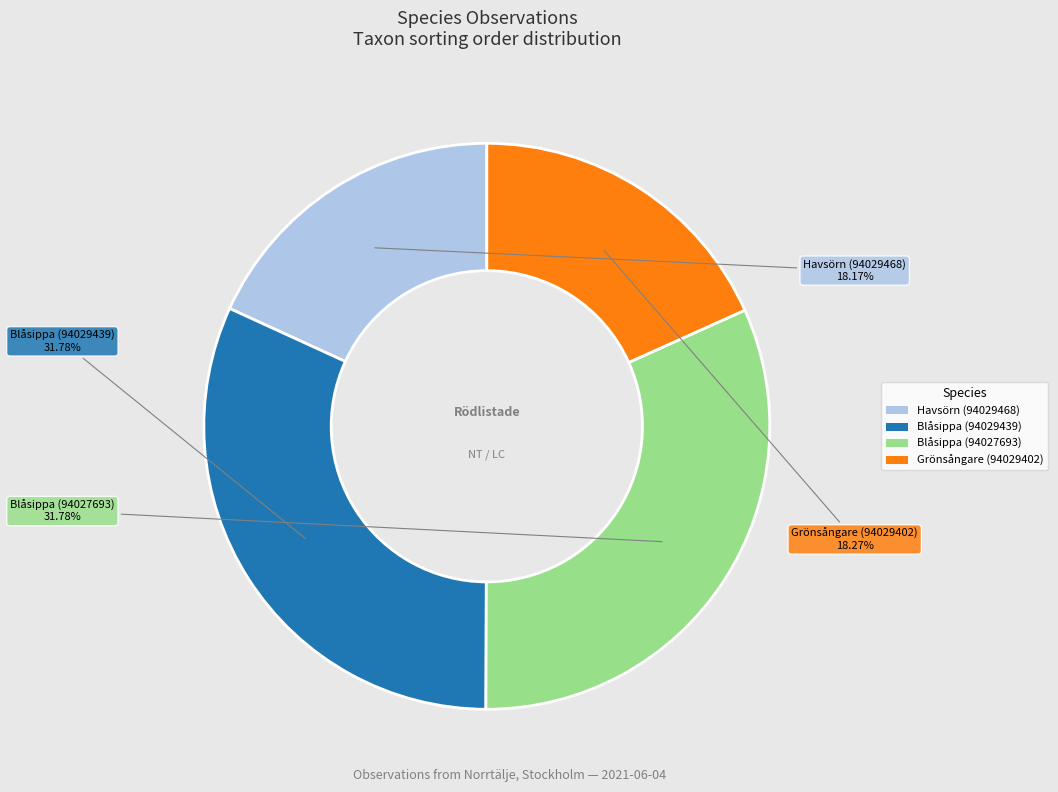

What percentage is the Blåsippa (94027693) slice, to the nearest percent?

32%